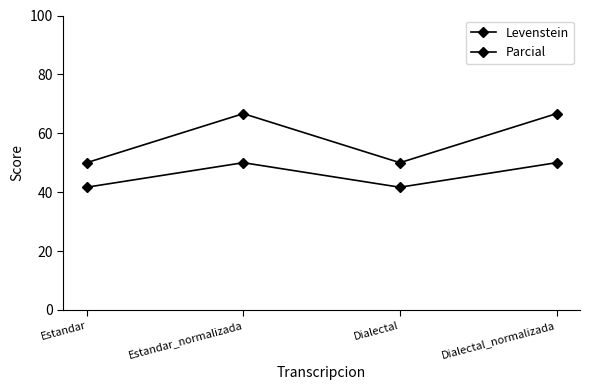

List the series in order of their peak value, highest first.

Parcial, Levenstein